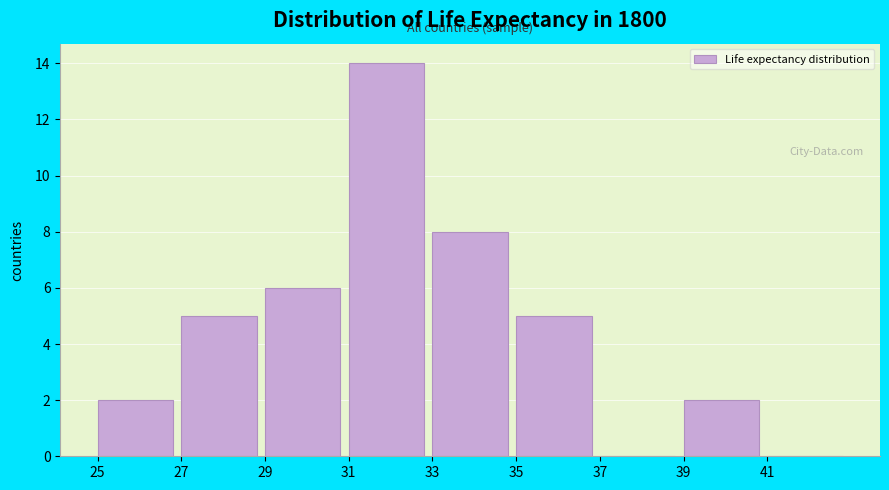

Which range on the x-axis has the tallest bar?

31 to 33